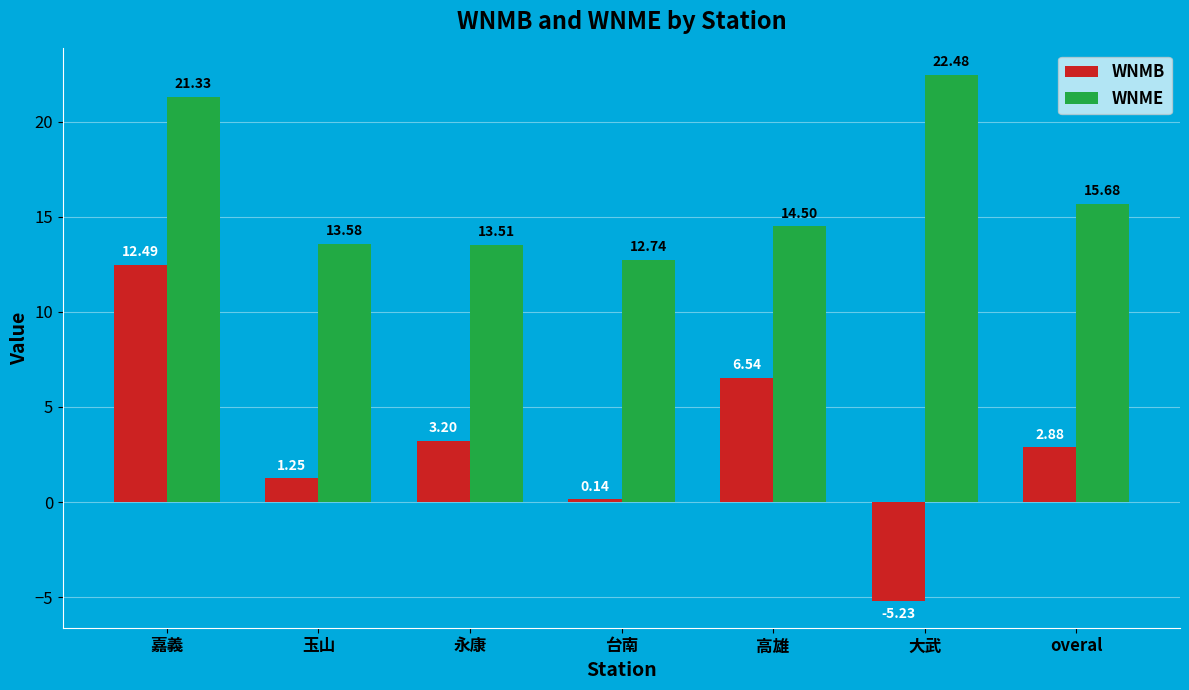

What is the label of the 7th bar from the left?

overal